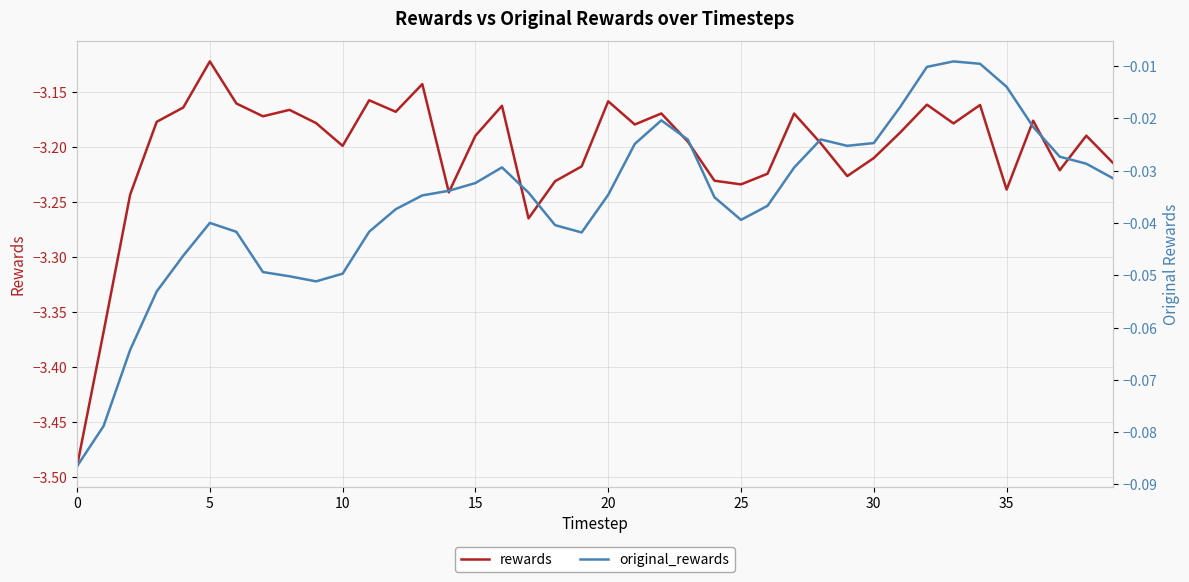

What is the total value across all series at 35?

-3.2